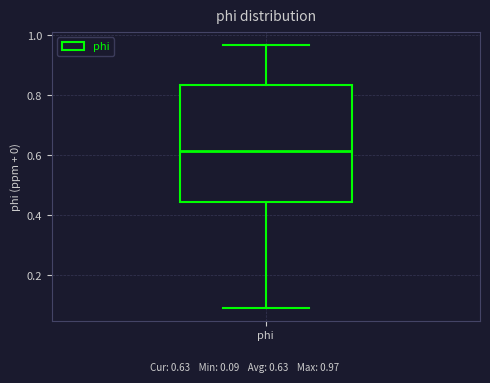

Transcribe this box plot: give where the median line is, the range the box spans, and where the two whiskers end, as read against the y-axis. The values are not printed on the chart, so give them approximately, as read against the axis.

median 0.62, box 0.44 to 0.84, whiskers 0.10 to 0.96